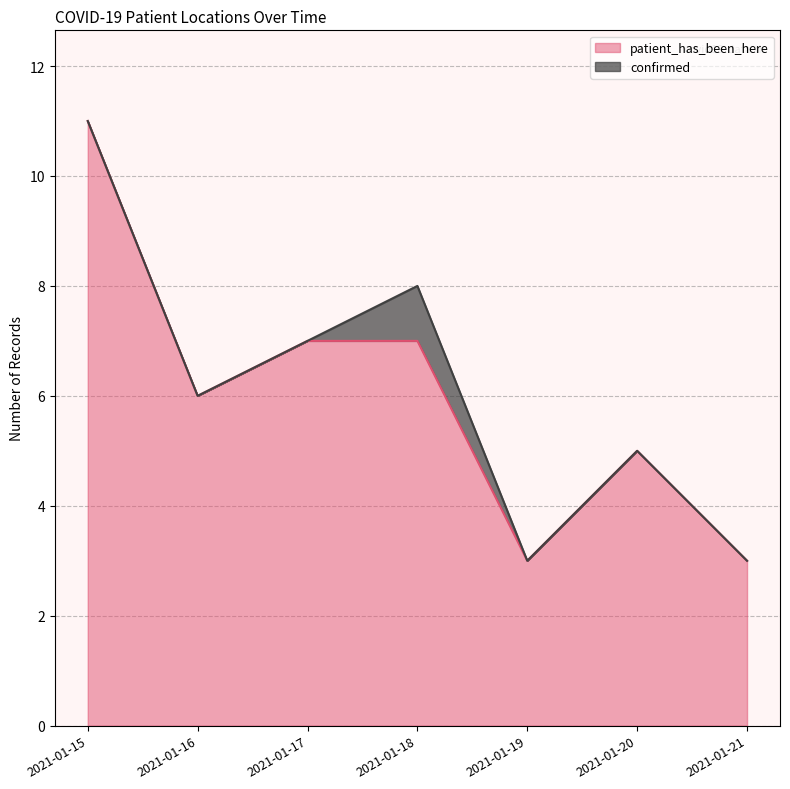

What value does the data have at 2021-01-19?

3